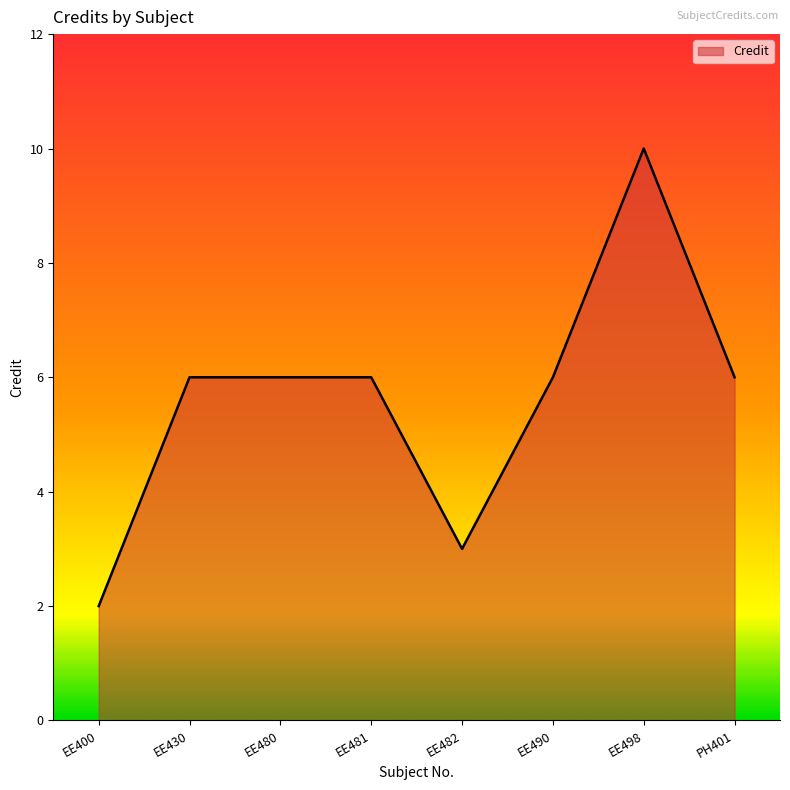

Reading left to right, what are all the values shown in this chart?

EE400=2	EE430=6	EE480=6	EE481=6	EE482=3	EE490=6	EE498=10	PH401=6